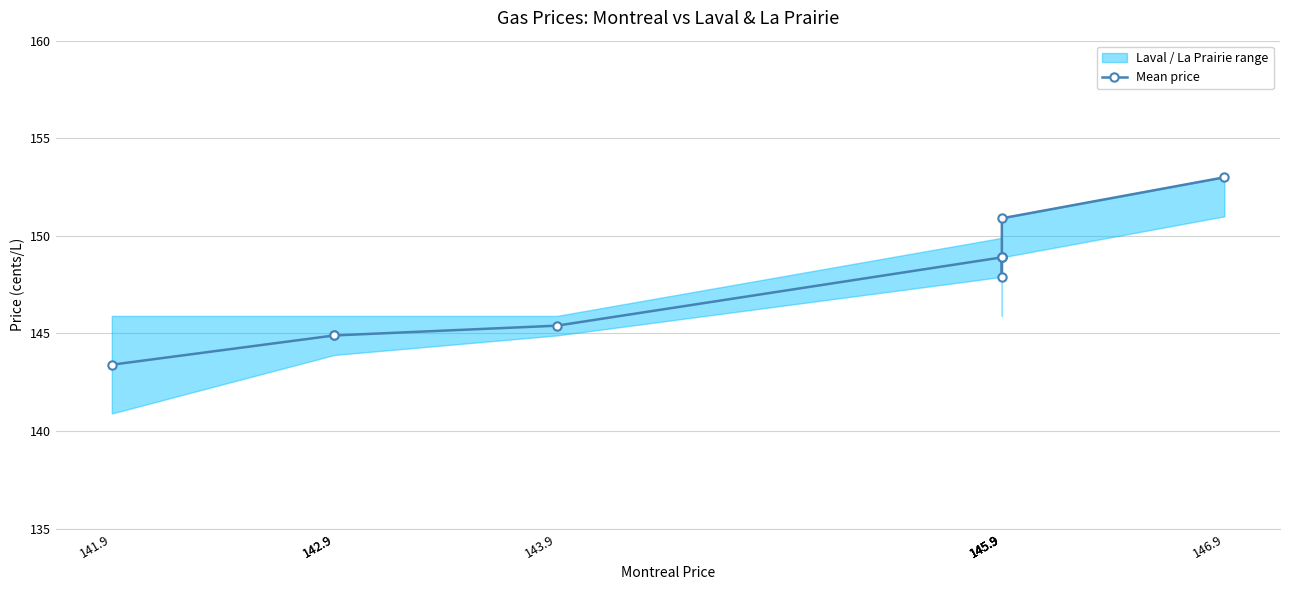

How many points are higher than both their immediate neighbors (excluding endpoints)?

1